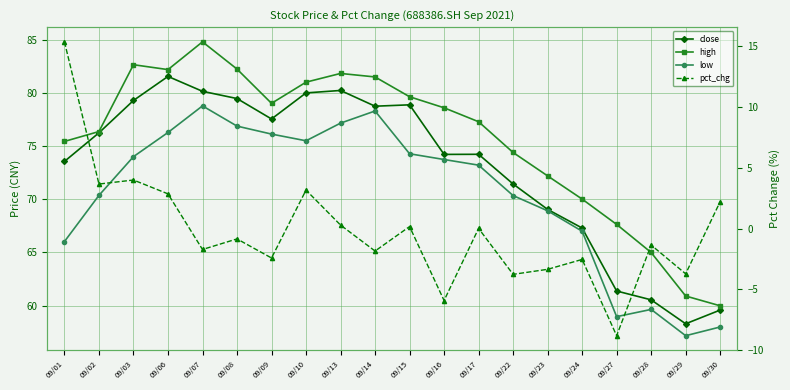

How many values in the close series exceed 76?

10